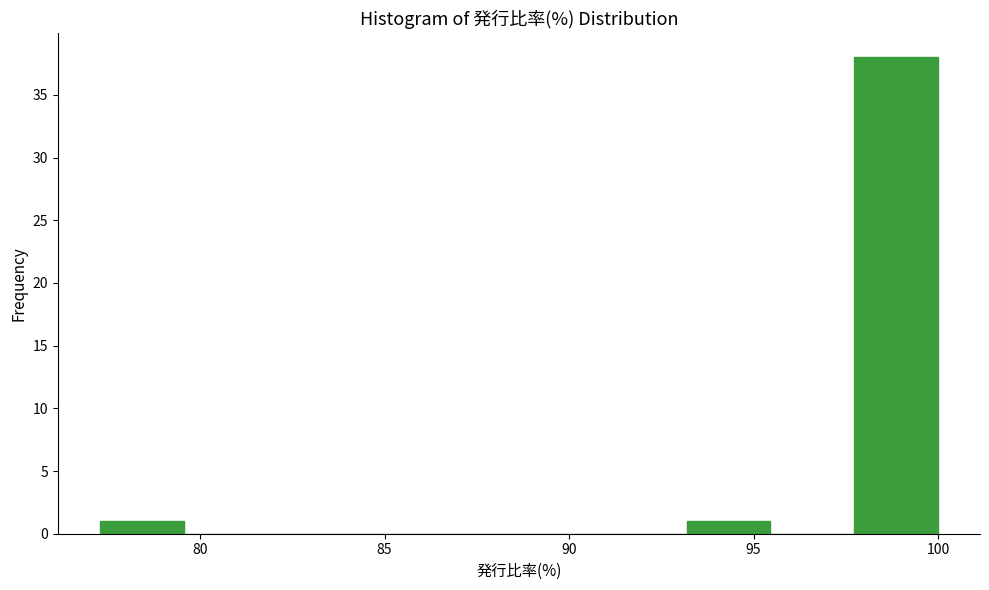

Reading left to right, list every bar in this chart as the range it spans on the x-axis followed by its height. Neither the bar edges nor the heights are printed on the chart, so give them approximately, as read against the axes.

77.5 to 79.5: 1
79.5 to 82.0: 0
82.0 to 84.0: 0
84.0 to 86.5: 0
86.5 to 88.5: 0
88.5 to 91.0: 0
91.0 to 93.0: 0
93.0 to 95.5: 1
95.5 to 97.5: 0
97.5 to 100.0: 38